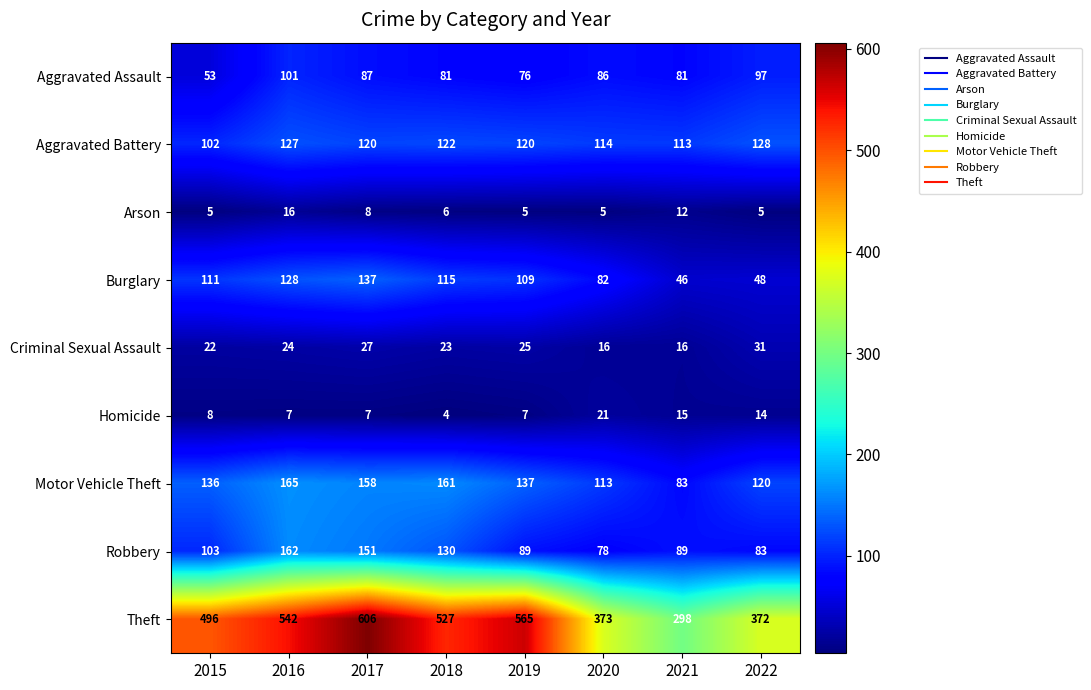

Which label corresponds to the smallest value in the chart?

2018